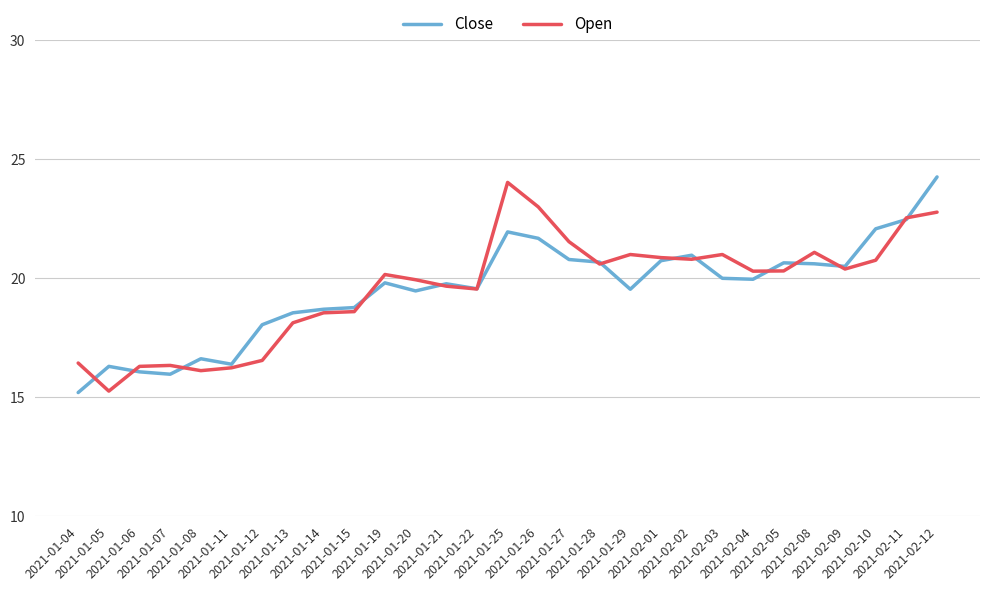

What is the approximate value of Close at 2021-01-11?

16.4